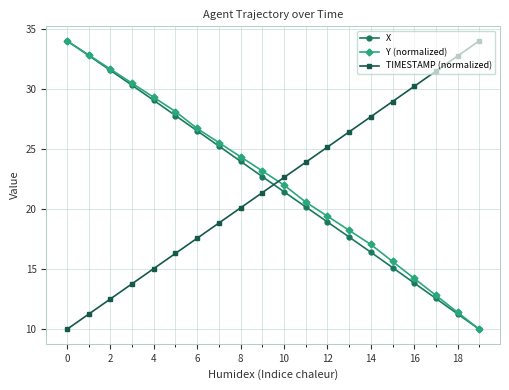

What is the sum of all X values?

441.1